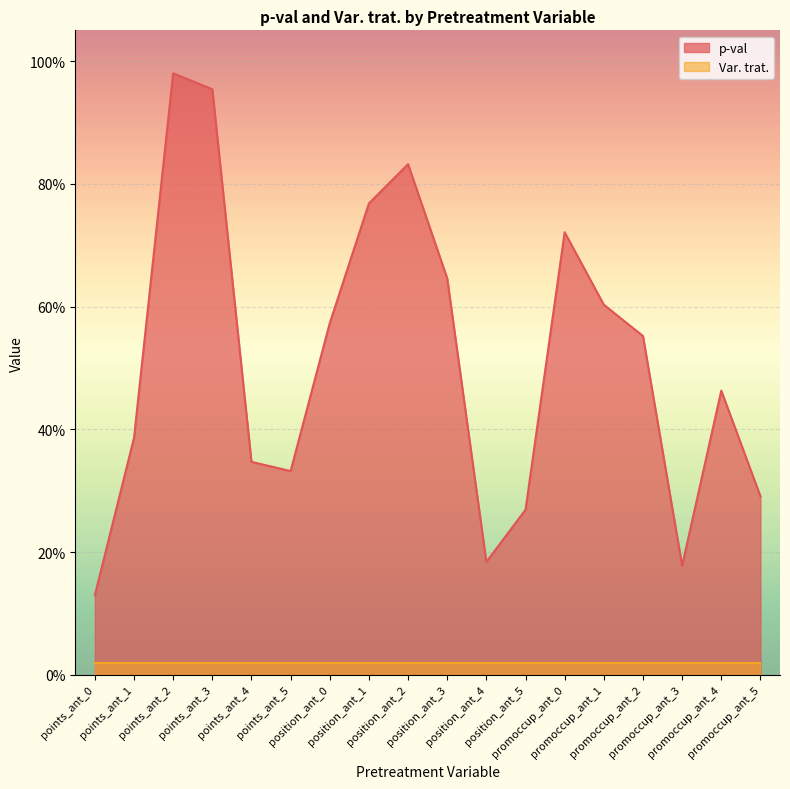

What is the average value?

0.5